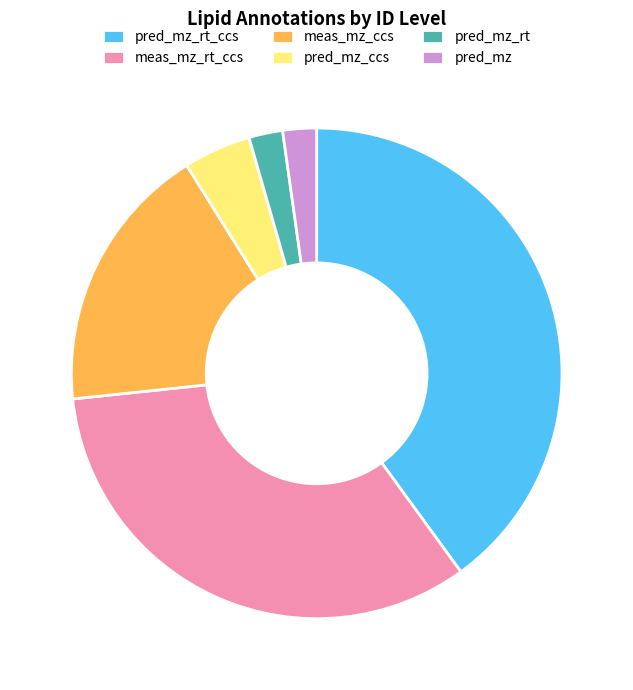

Is there any slice that represents more than half of the pie?

No